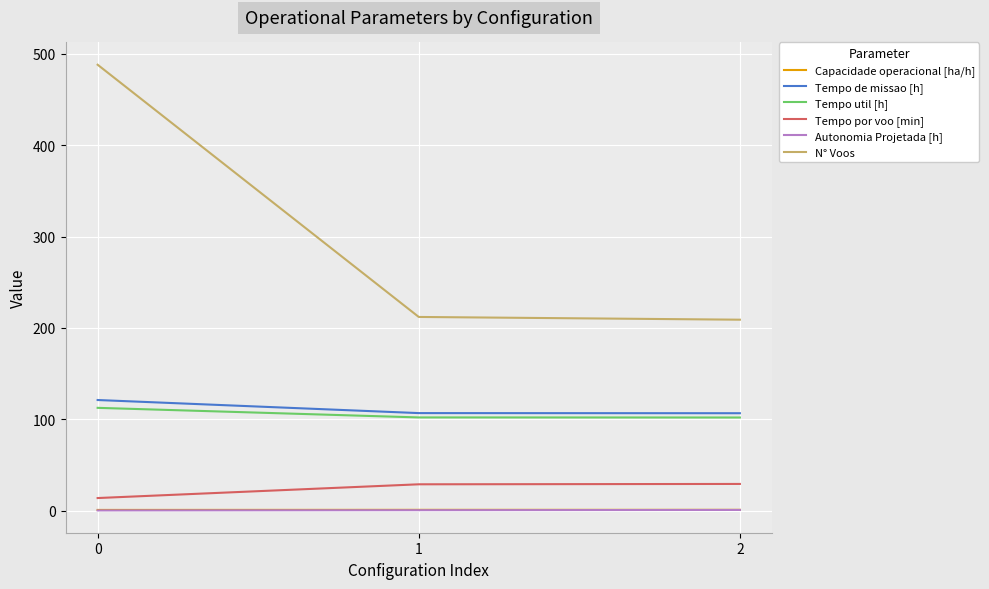

Is it true that Tempo util [h] equals 161.5 at 2?

False